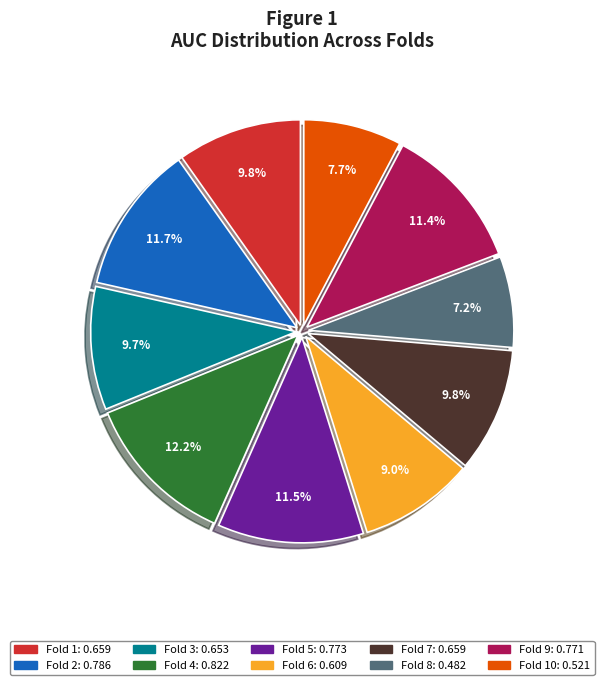

Is there a majority slice in this chart?

No